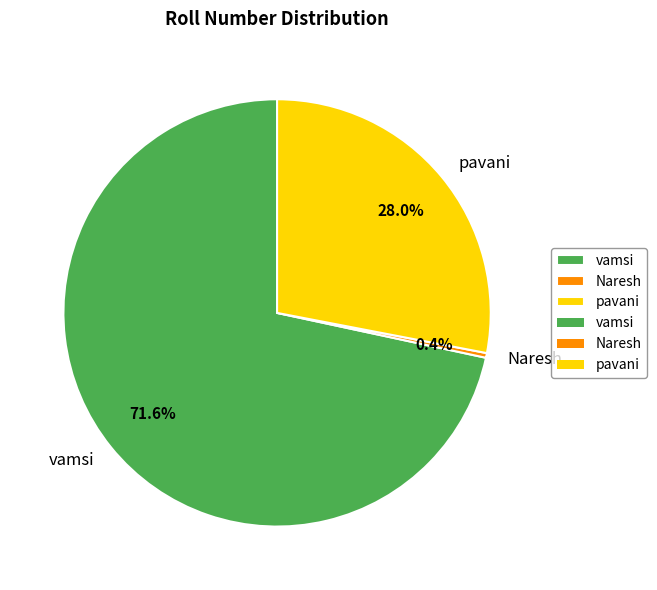

Between pavani and vamsi, which is larger?

vamsi